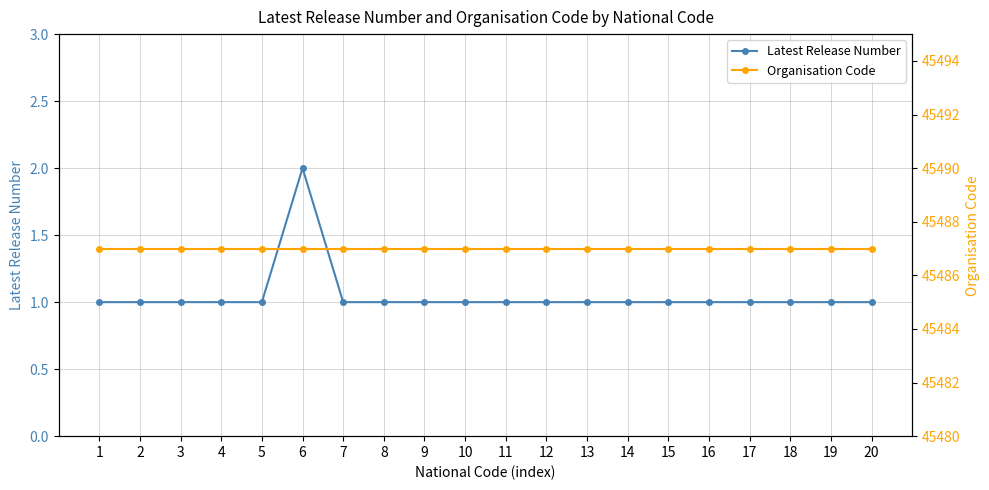

True or false: Latest Release Number has a value of 1 at 14.

True